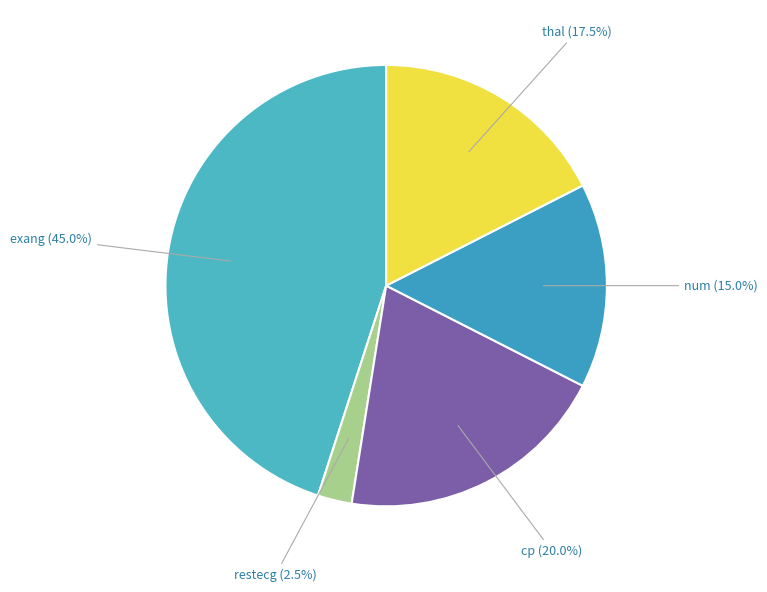

Do restecg and exang together represent more than half of the pie?

No